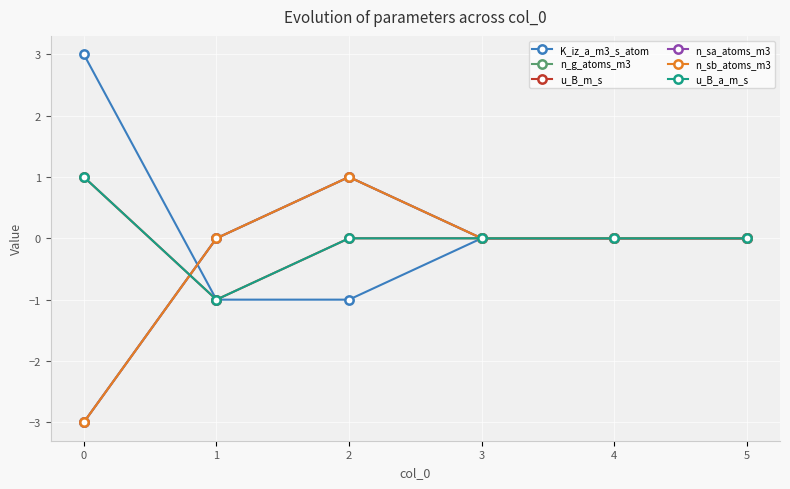

How many lines are shown in the chart?

6